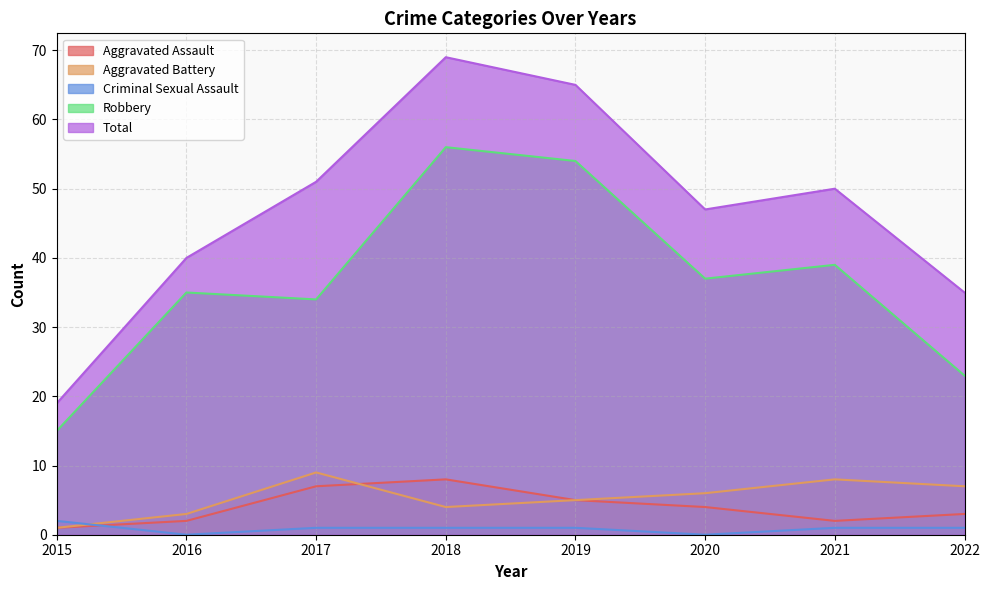

What is the value of the Aggravated Assault point at the 6th from the left?

4